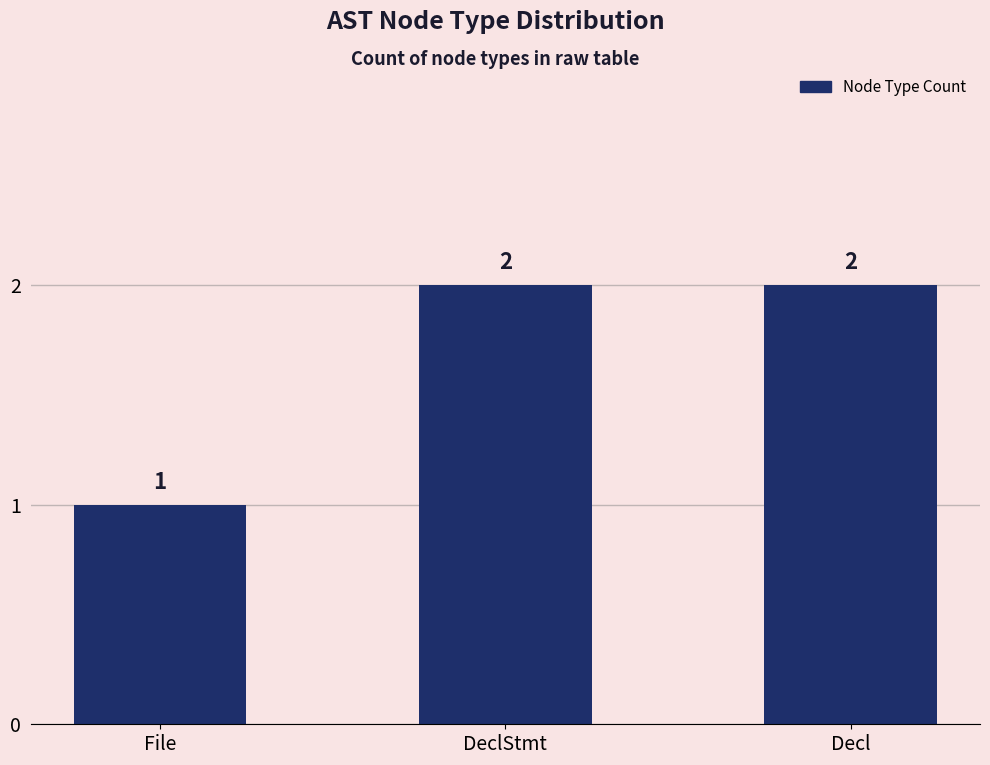

What is the sum of all values?

5